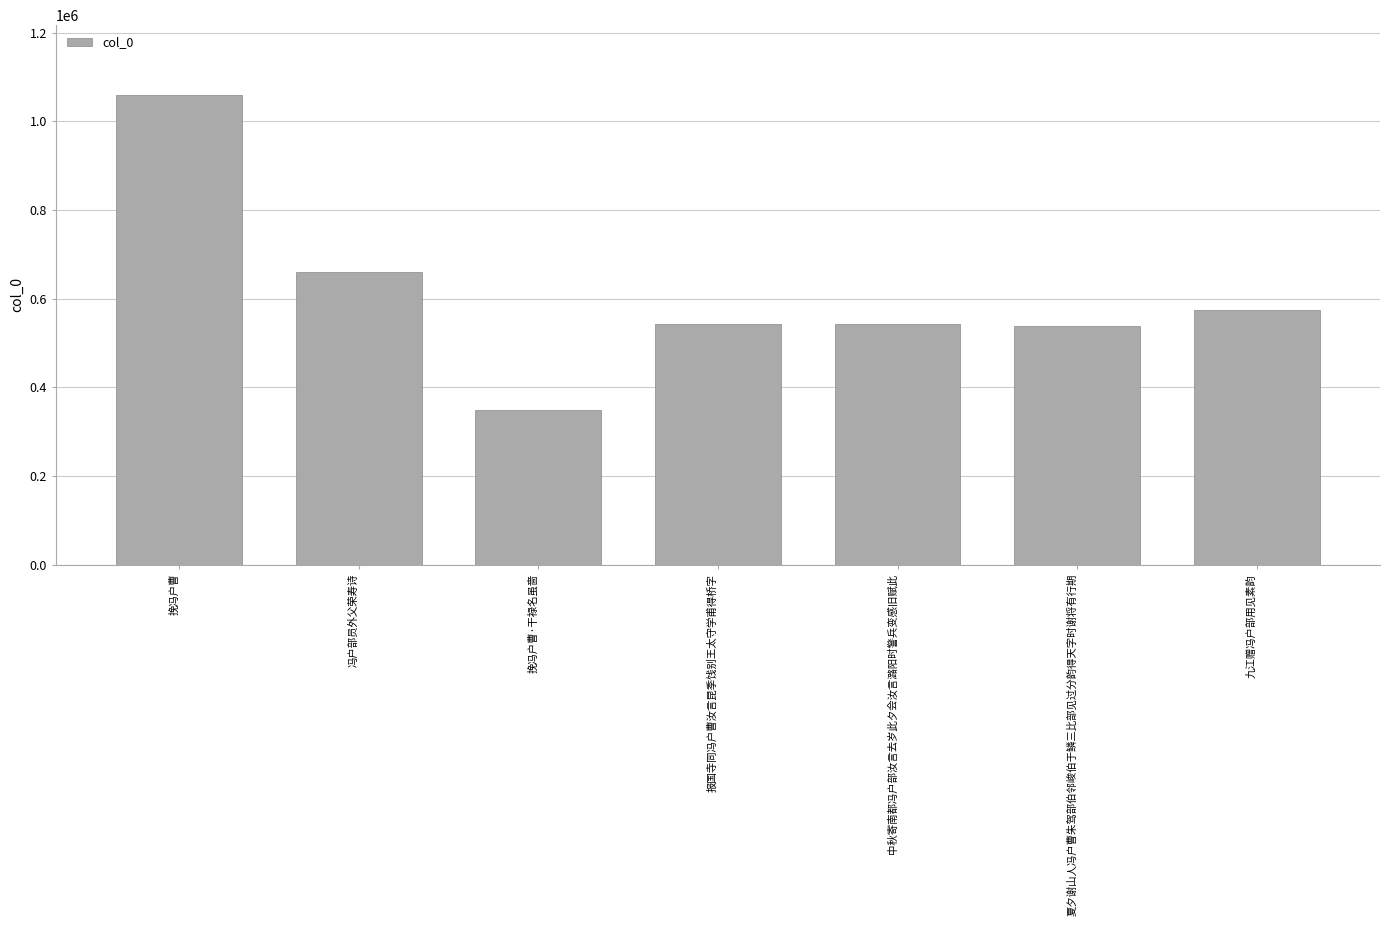

Which has a higher value, 挽冯户曹·干禄名虽啬 or 九江赠冯户部用见素韵?

九江赠冯户部用见素韵